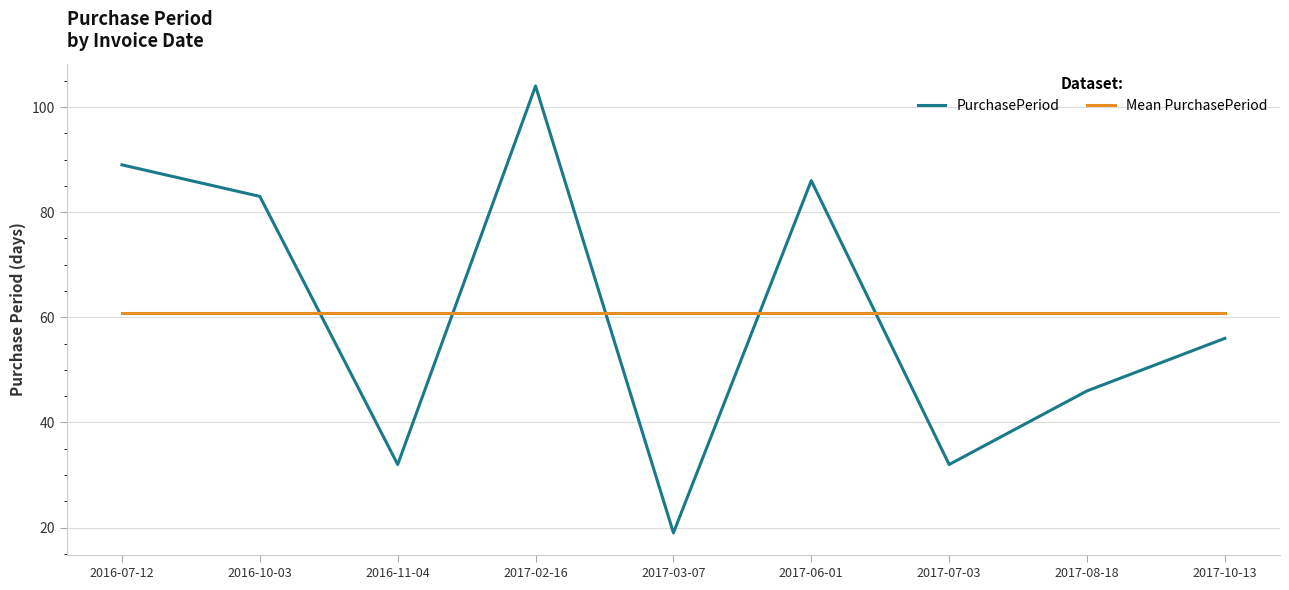

What is the average value of the Mean PurchasePeriod series?

60.8